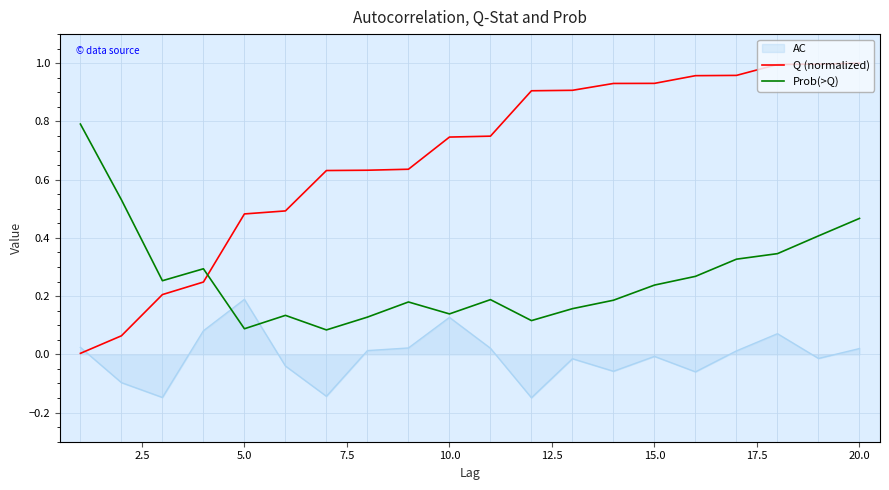

True or false: Q (normalized) and Prob(>Q) cross at least once.

True